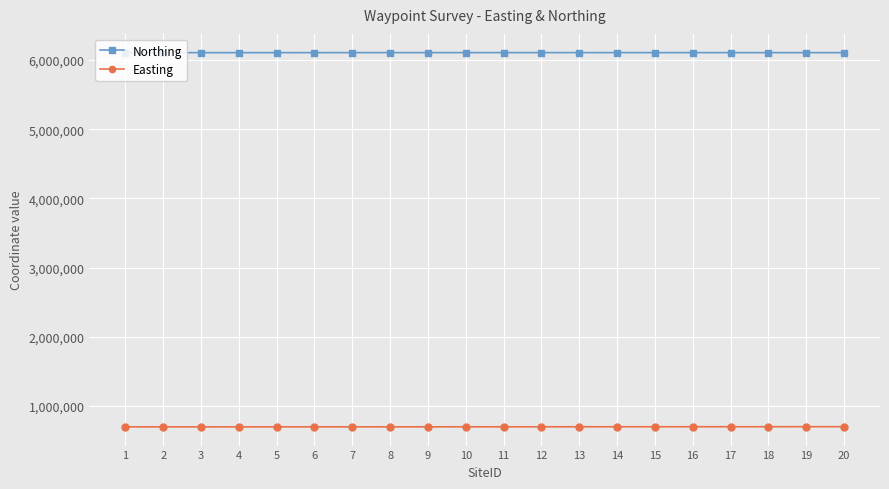

Does the chart have visible grid lines?

Yes